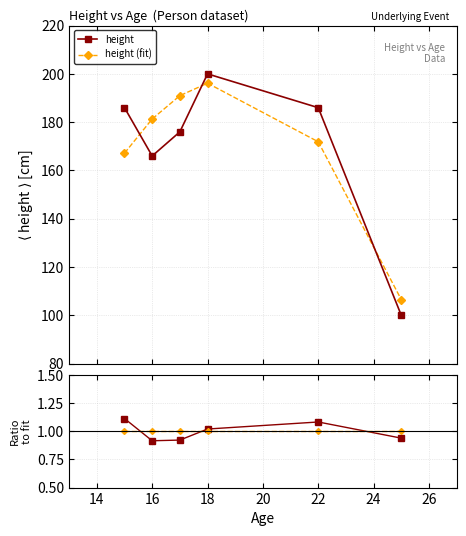

How many data points in height are less than 186?

3